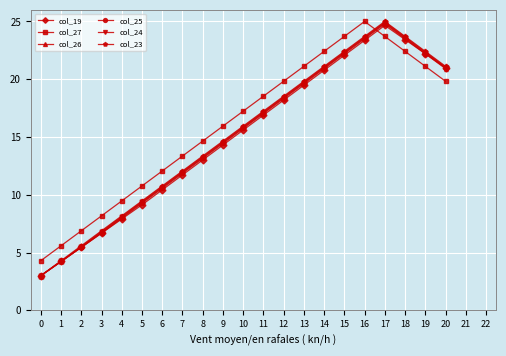

In col_27, how many points are higher than both neighbors (excluding endpoints)?

1